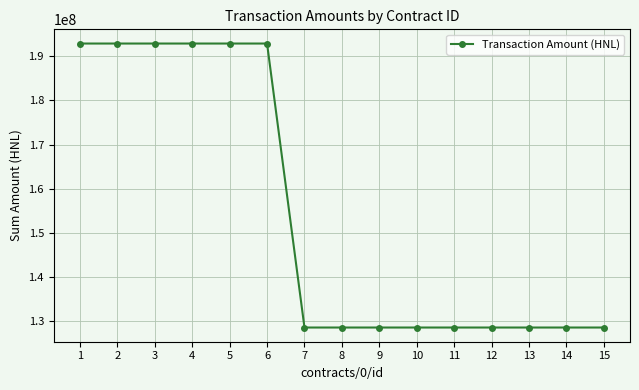

Is it true that the value at 13 is 128571289.7?

True